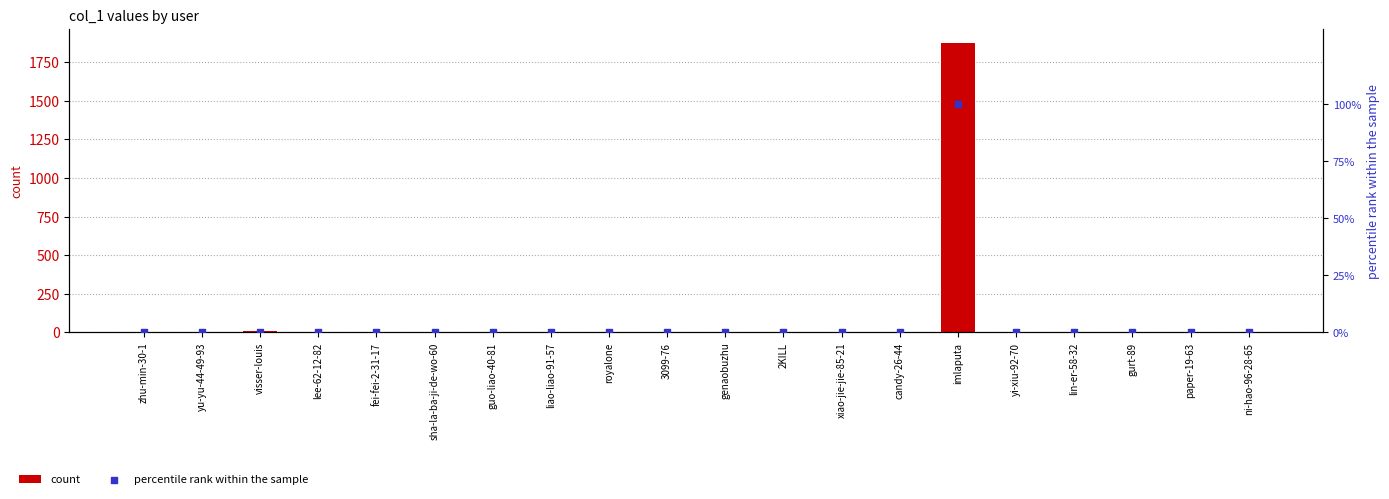

What is the total value across all series at visser-louis?

7.4